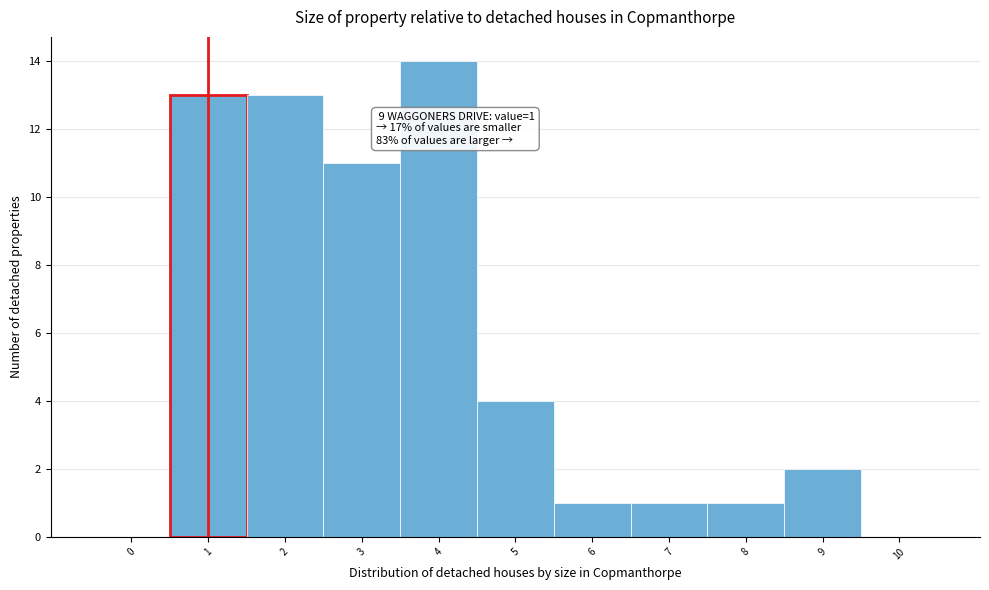

Reading right to left, extract all data points from this chart.

10=0	9=2	8=1	7=1	6=1	5=4	4=14	3=11	2=13	1=13	0=0